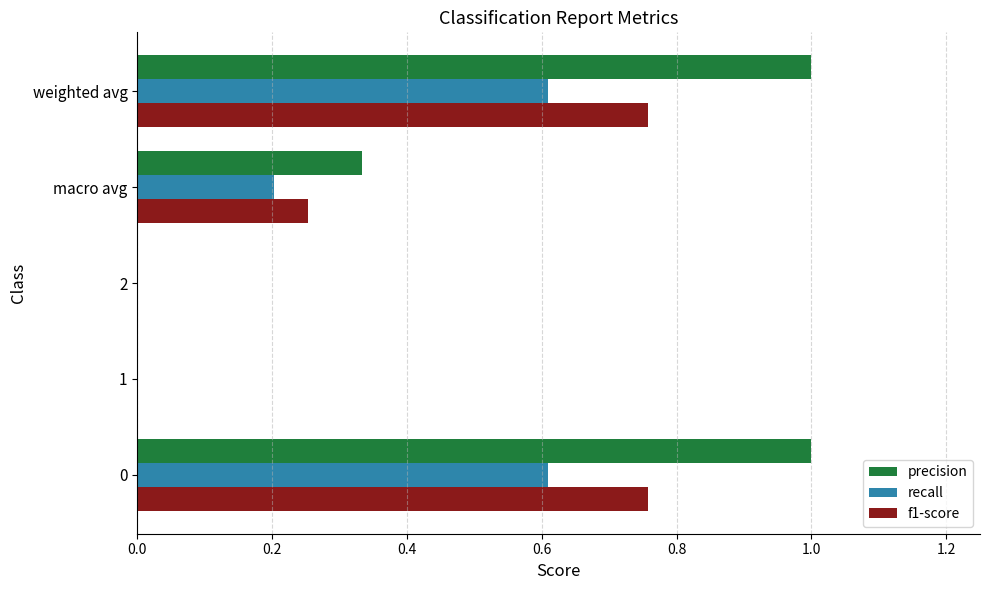

What is the maximum value shown in the chart?

1.0